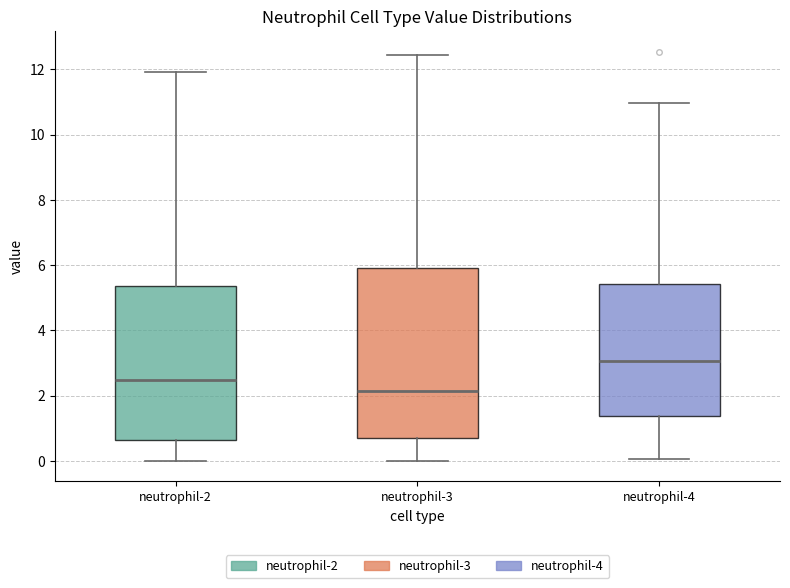

Which box is the tallest, from its lower edge to its upper edge?

neutrophil-3